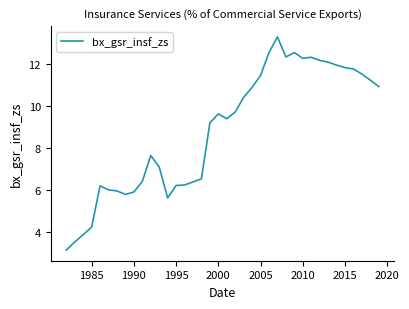

What is the difference between the maximum and minimum values?

10.2